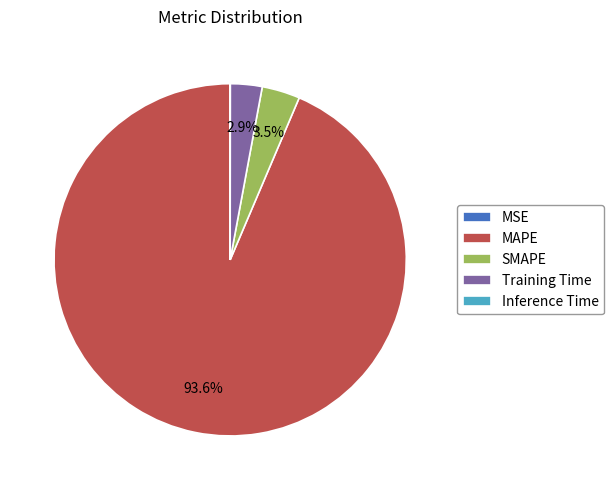

Which category has the biggest portion of the pie?

MAPE